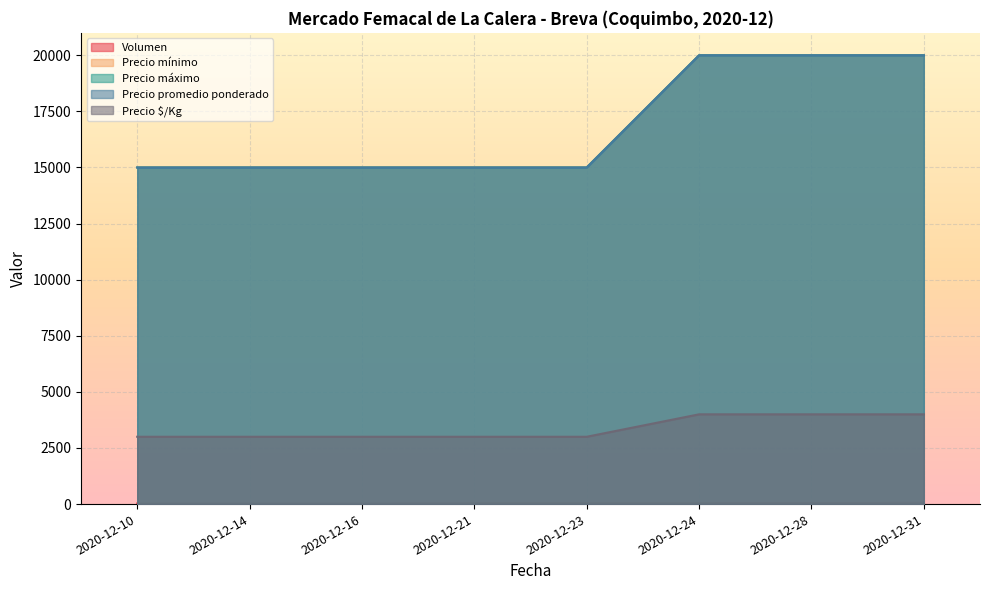

What are all the series names shown in the legend?

Volumen, Precio mínimo, Precio máximo, Precio promedio ponderado, Precio $/Kg